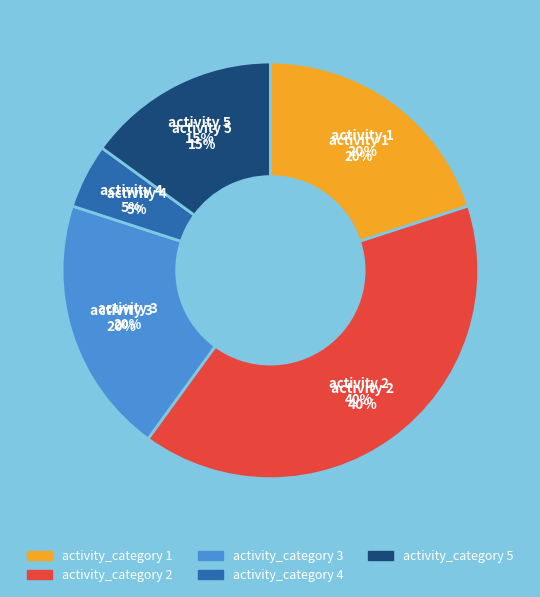

To the nearest percent, what portion does 2 represent?

40%